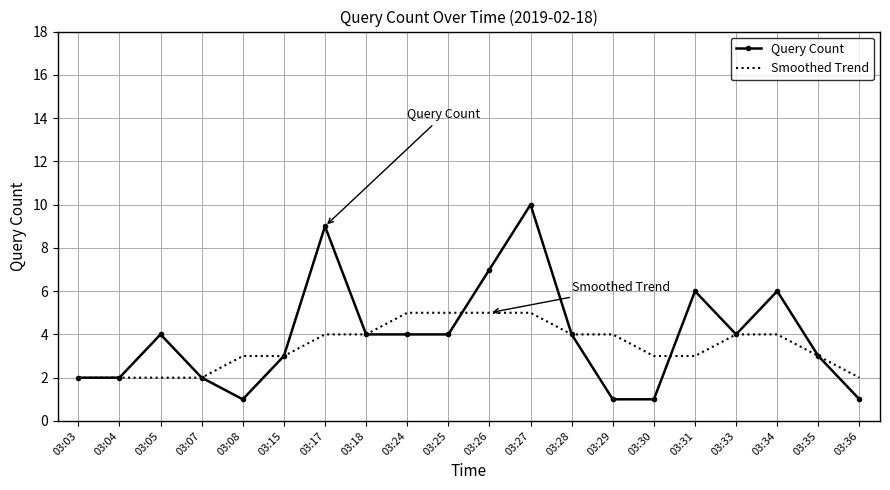

What is the sum of the Smoothed Trend values at 03:27 and 03:05?

7